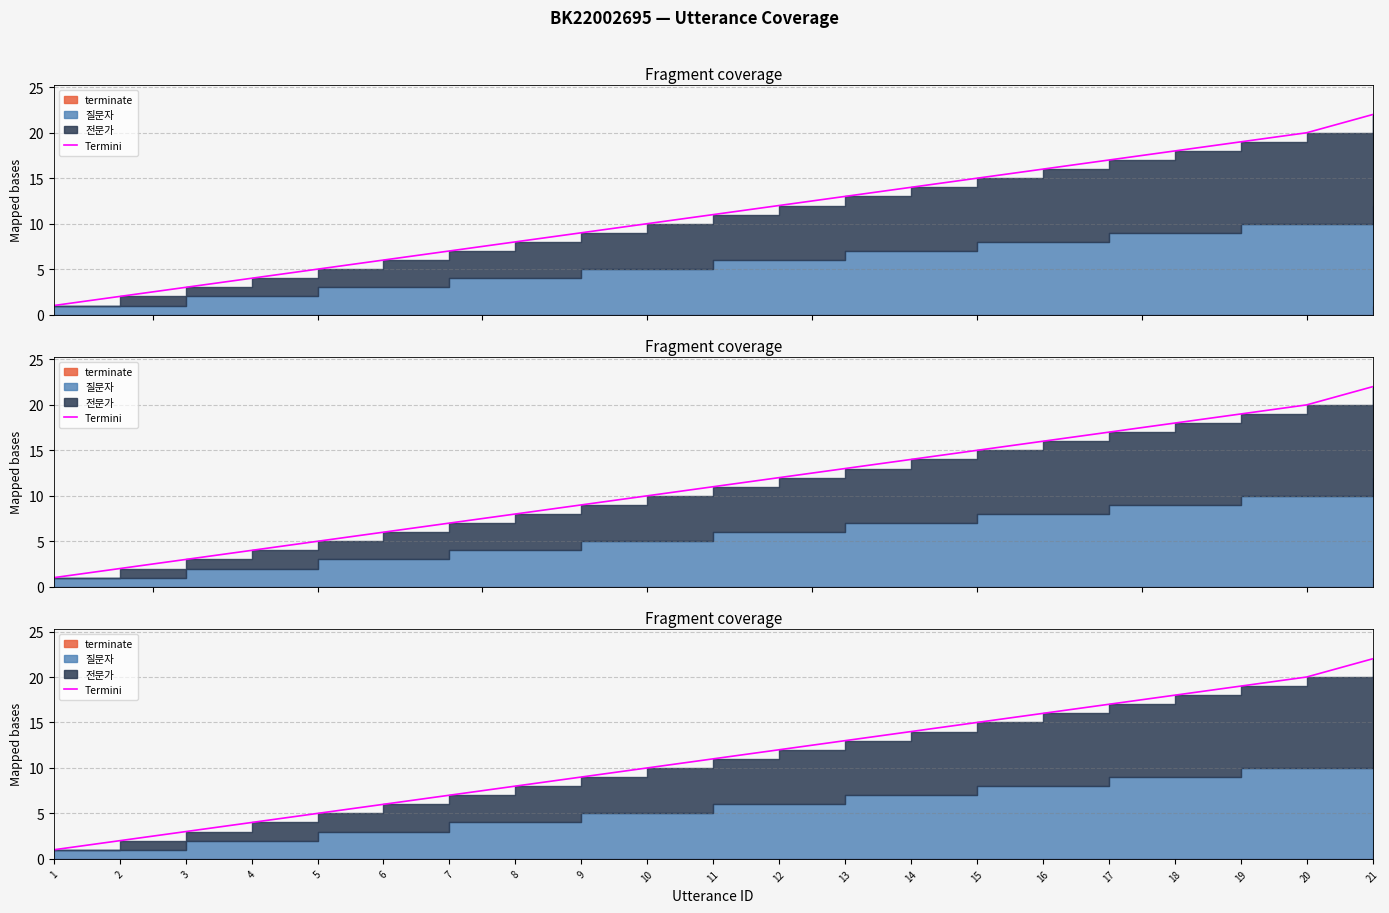

Reading right to left, list all the values displayed in this chart.

21=22	20=20	19=19	18=18	17=17	16=16	15=15	14=14	13=13	12=12	11=11	10=10	9=9	8=8	7=7	6=6	5=5	4=4	3=3	2=2	1=1